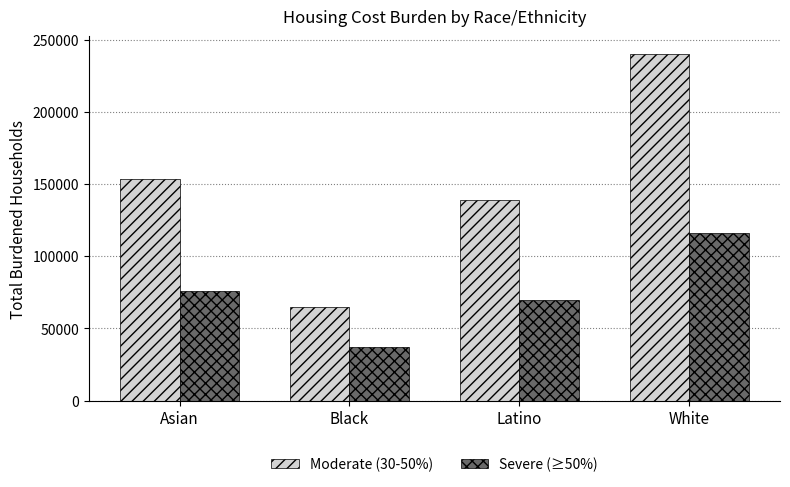

Which series has the widest spread of values?

Moderate (30-50%)